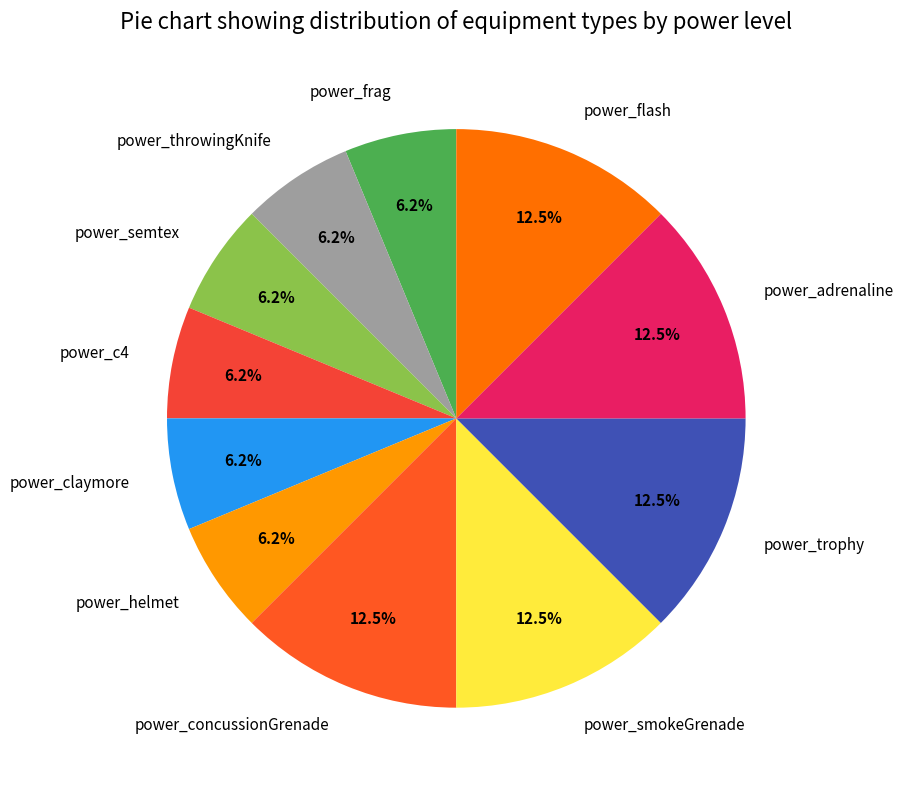

Approximately how many times larger is the value at power_concussionGrenade compared to power_frag?

2.0